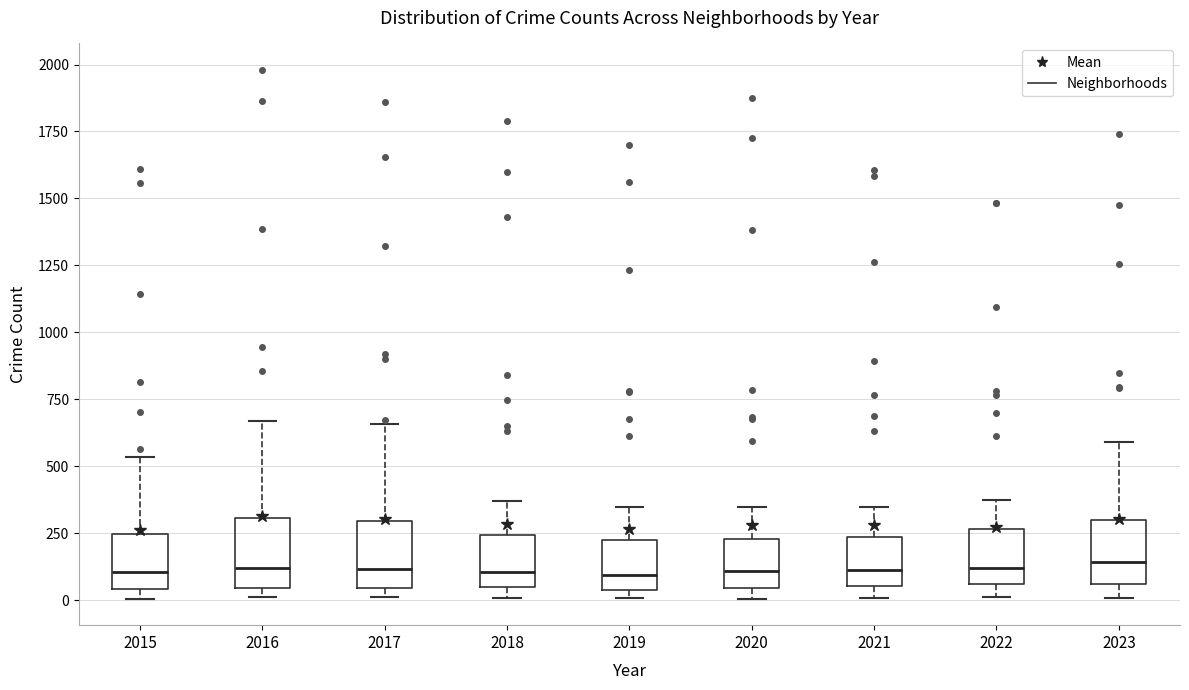

Reading left to right, read every box against the y-axis: the position of its median line, the range the box covers, and the ends of its whiskers. The values are not printed on the chart, so give them approximately, as read against the axis.

2015: median 100, box 50 to 250, whiskers 0 to 550
2016: median 100, box 50 to 300, whiskers 0 to 650
2017: median 100, box 50 to 300, whiskers 0 to 650
2018: median 100, box 50 to 250, whiskers 0 to 350
2019: median 100, box 50 to 200, whiskers 0 to 350
2020: median 100, box 50 to 250, whiskers 0 to 350
2021: median 100, box 50 to 250, whiskers 0 to 350
2022: median 100, box 50 to 250, whiskers 0 to 400
2023: median 150, box 50 to 300, whiskers 0 to 600